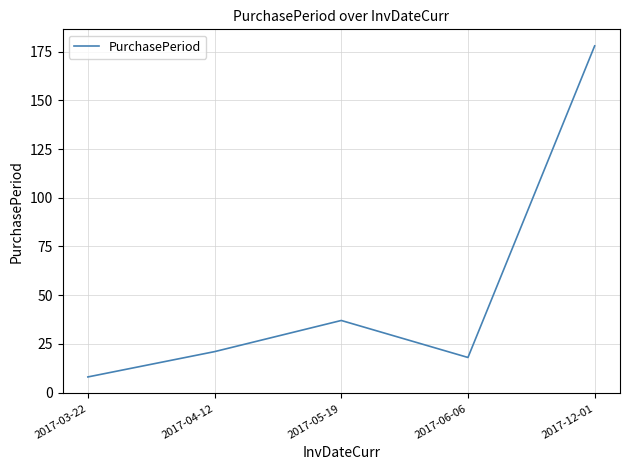

Read the value at 2017-04-12, to the nearest 5.

20